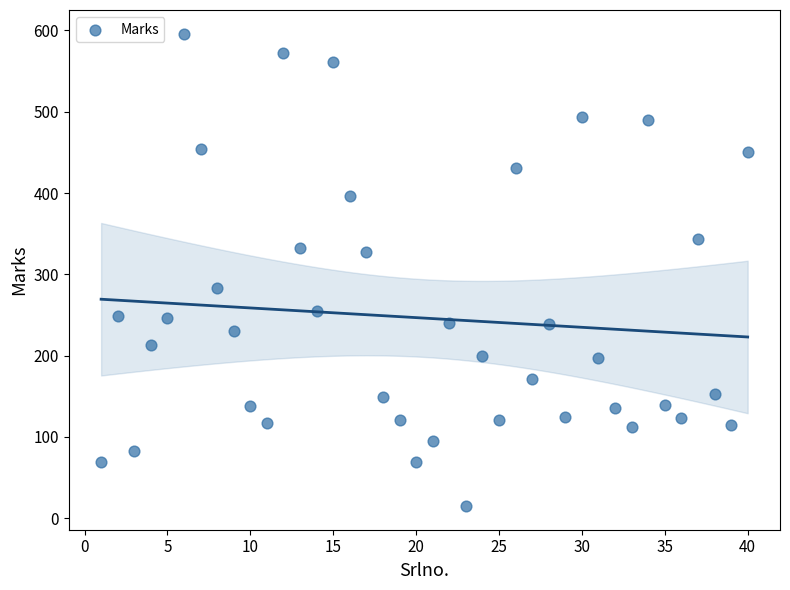

What is the range of Y values (max minus min)?

581